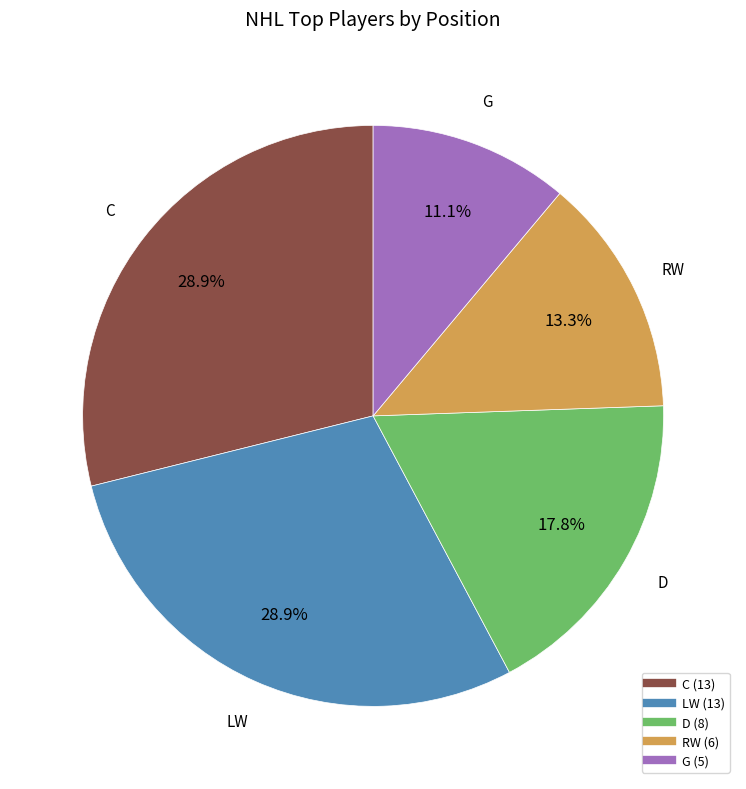

Do LW and RW together represent more than half of the pie?

No